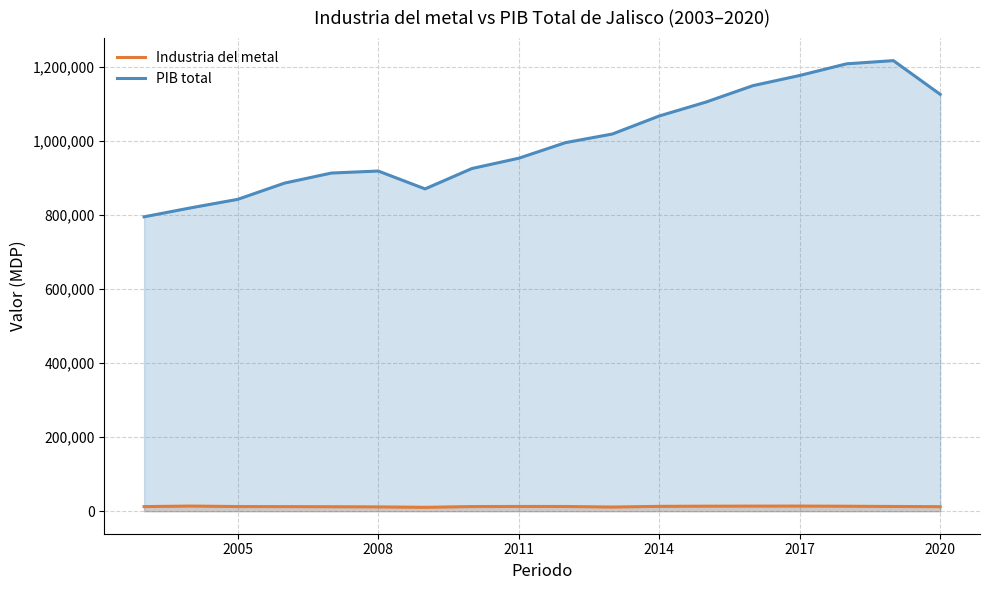

What is the greatest value displayed?

1216735.7